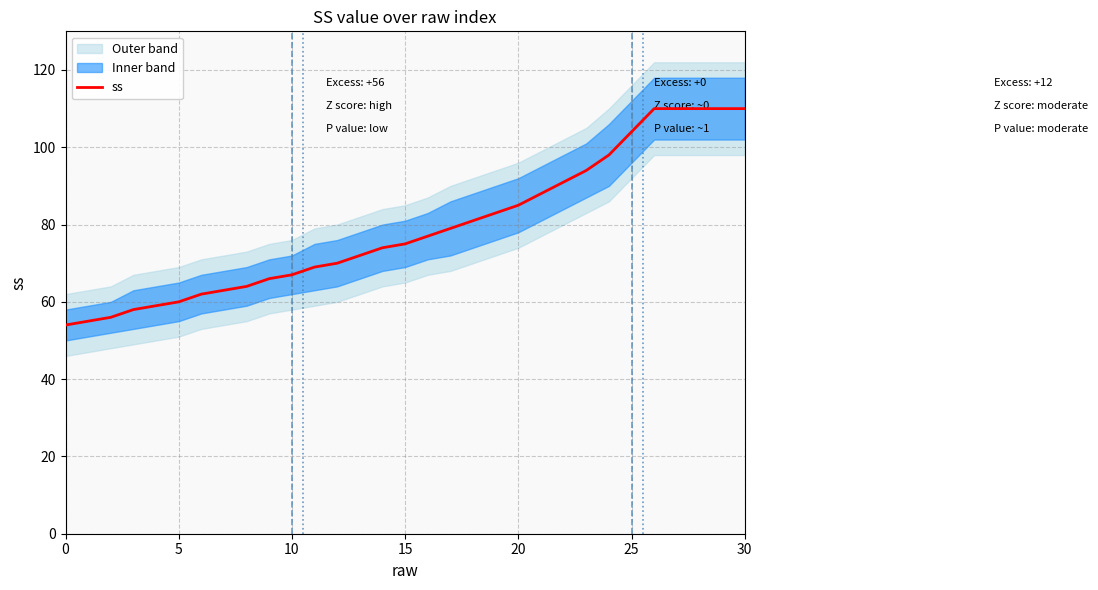

What is the minimum value shown in the chart?

54